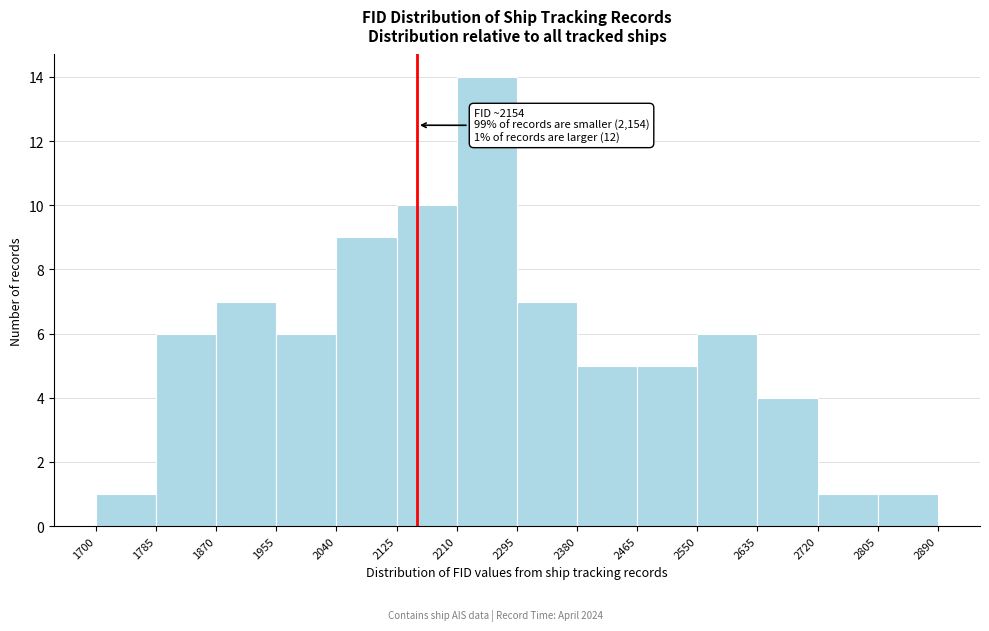

Which range on the x-axis has the tallest bar?

2210 to 2295